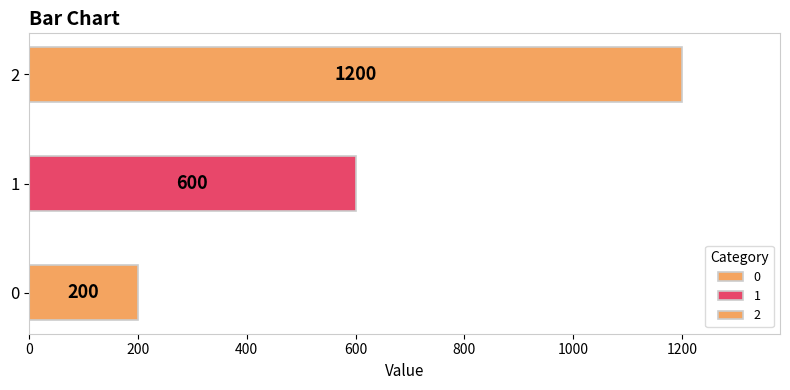

What is the smallest value displayed?

200